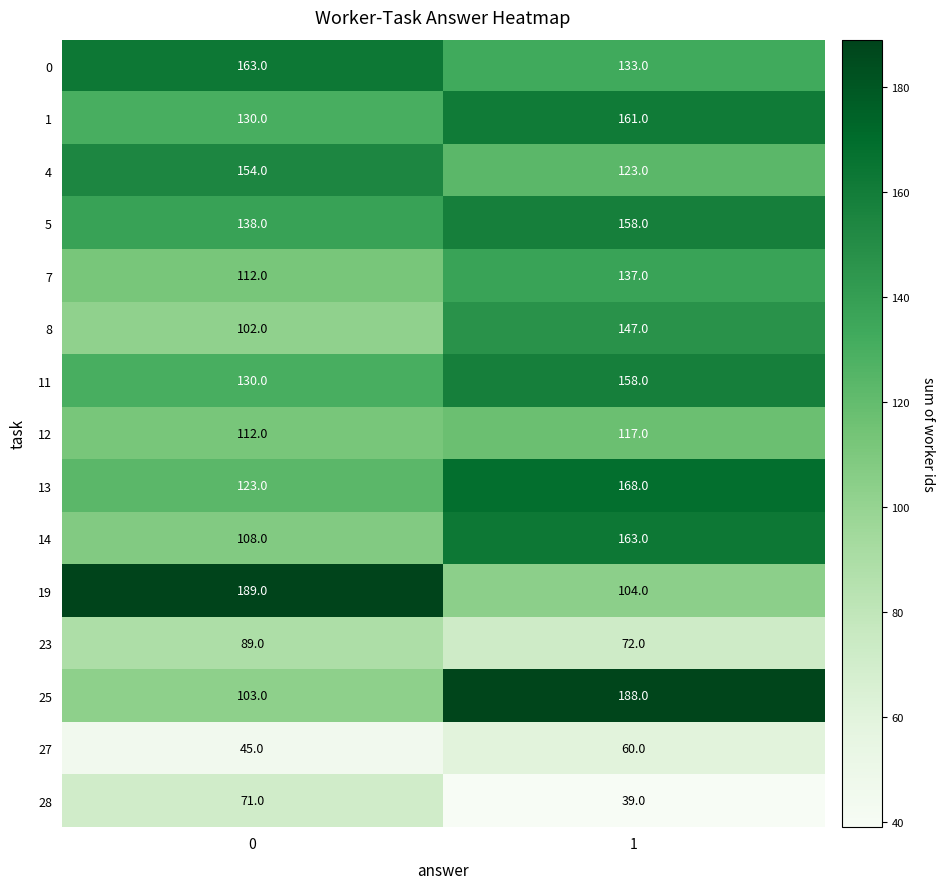

Count the number of data series in this chart.

15